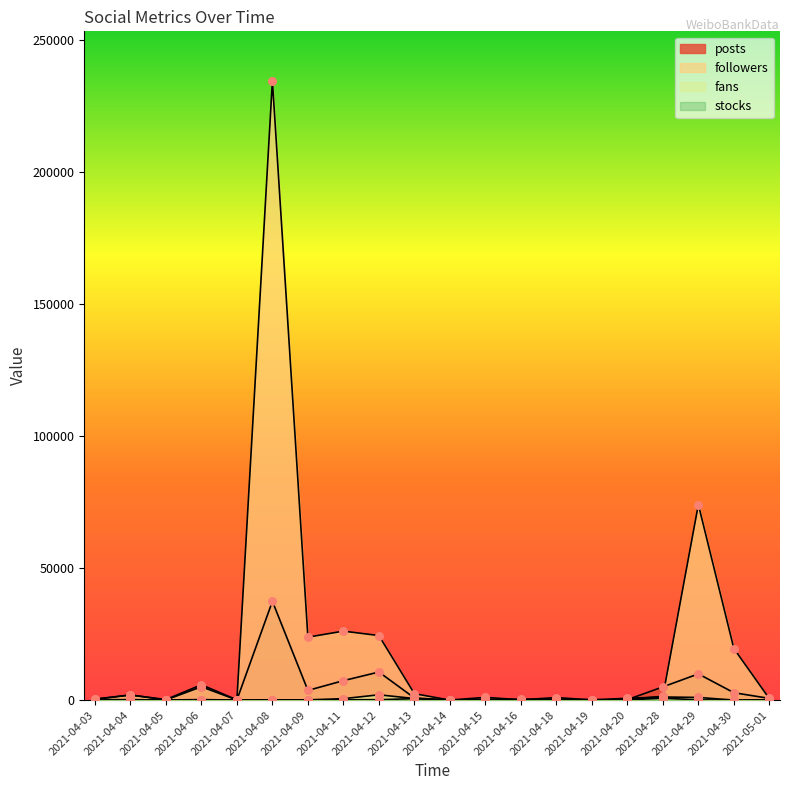

Which series has the largest Y range (max minus min)?

followers